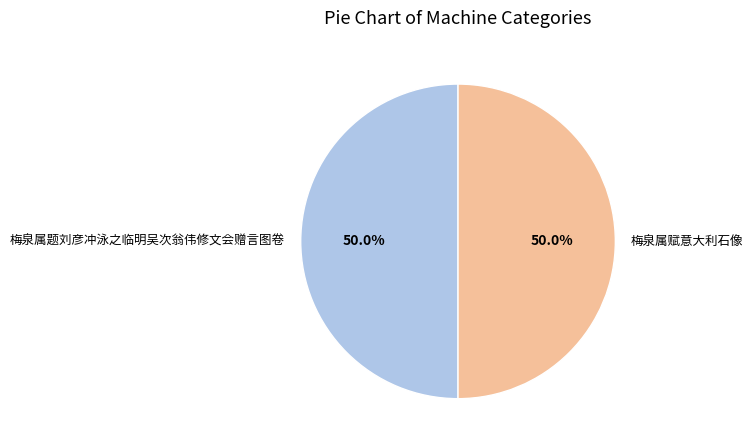

What is the total percentage of 梅泉属赋意大利石像 and 梅泉属题刘彦冲泳之临明吴次翁伟修文会赠言图卷?

100.0%